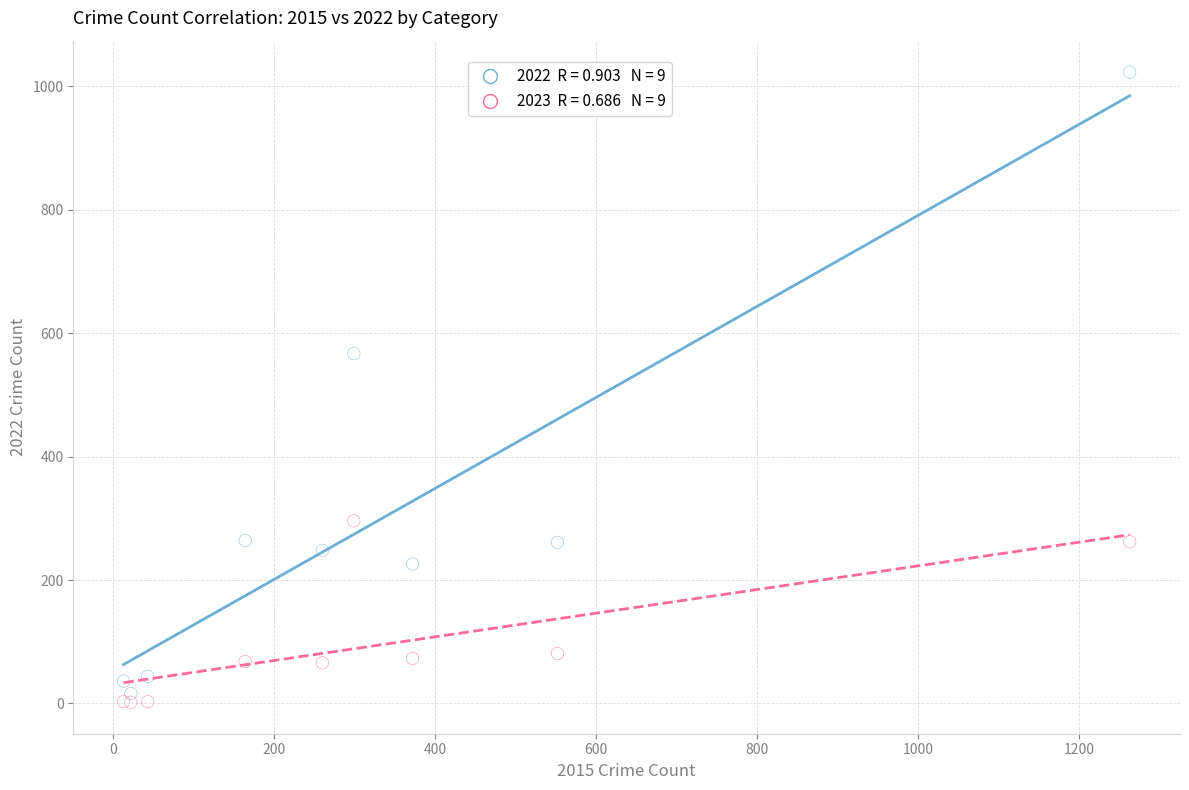

Across all series, what Y value is closest to 512?

567